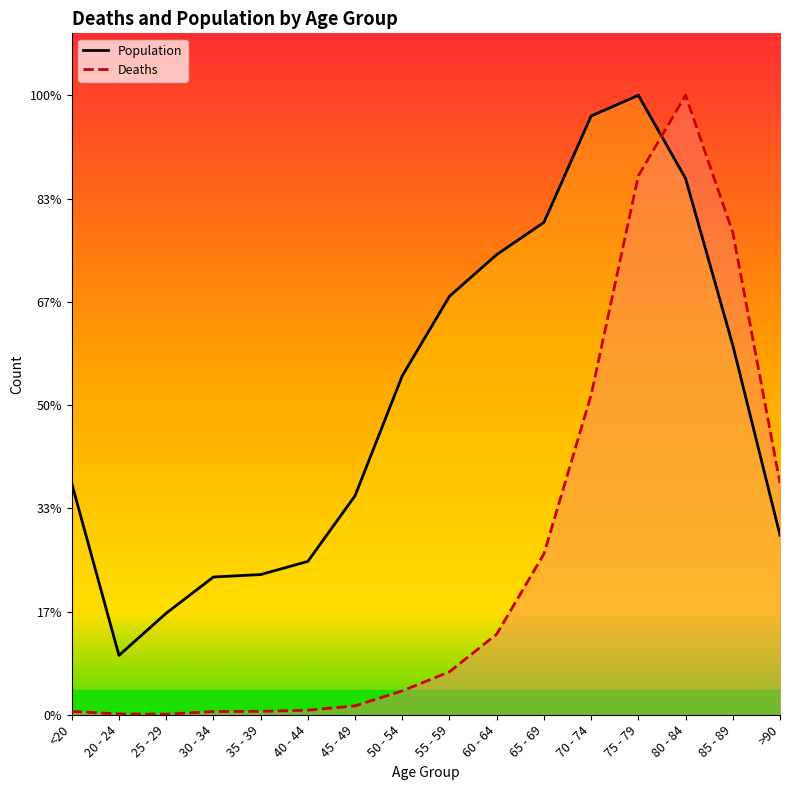

Which series has the largest total across all categories?

Population